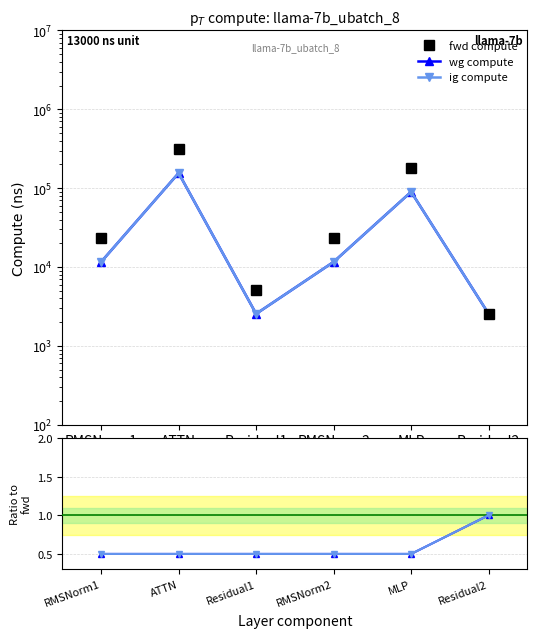

Is it true that wg compute ratio equals 0.5 at MLP?

True